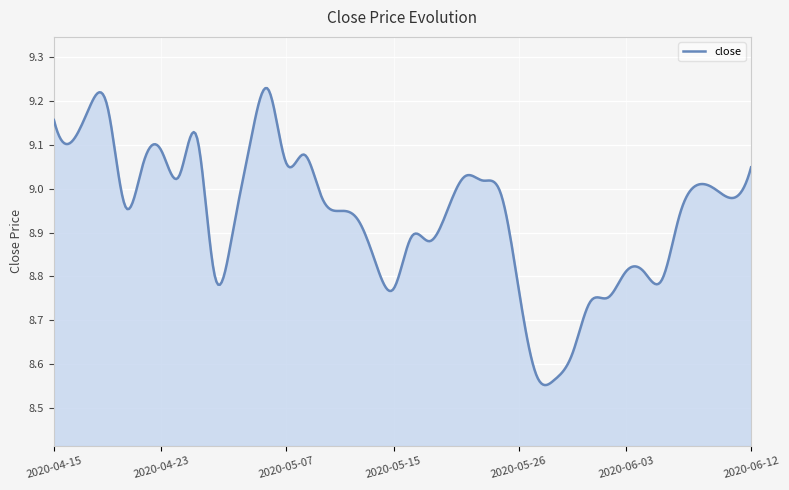

How many lines are shown in the chart?

1